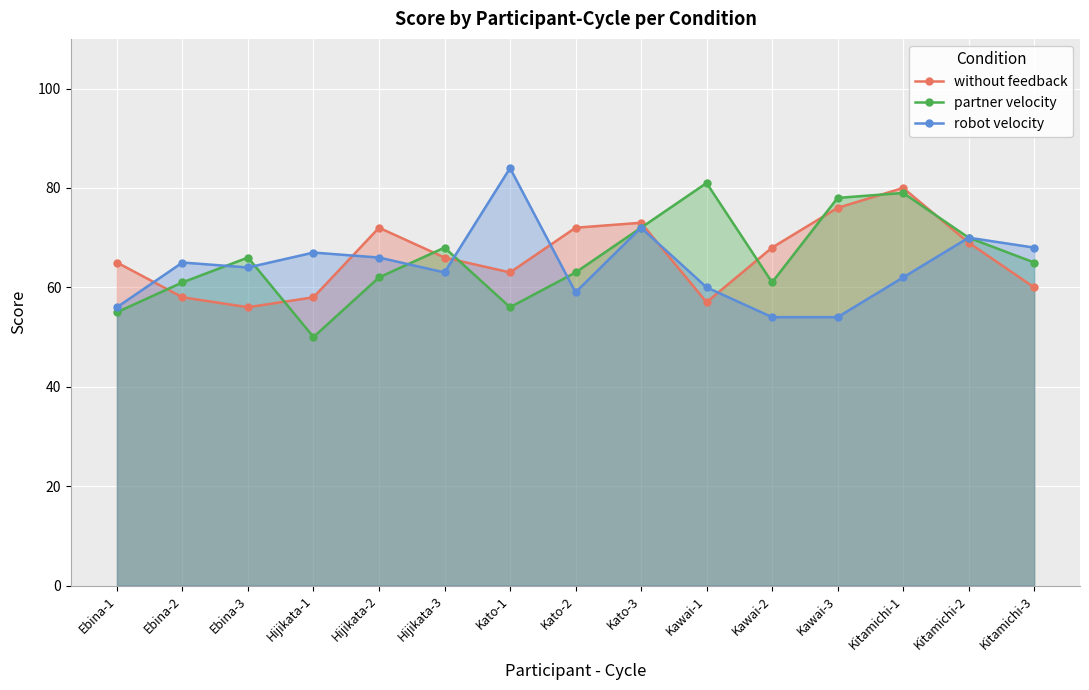

Does the chart display data point markers on the line(s)?

Yes